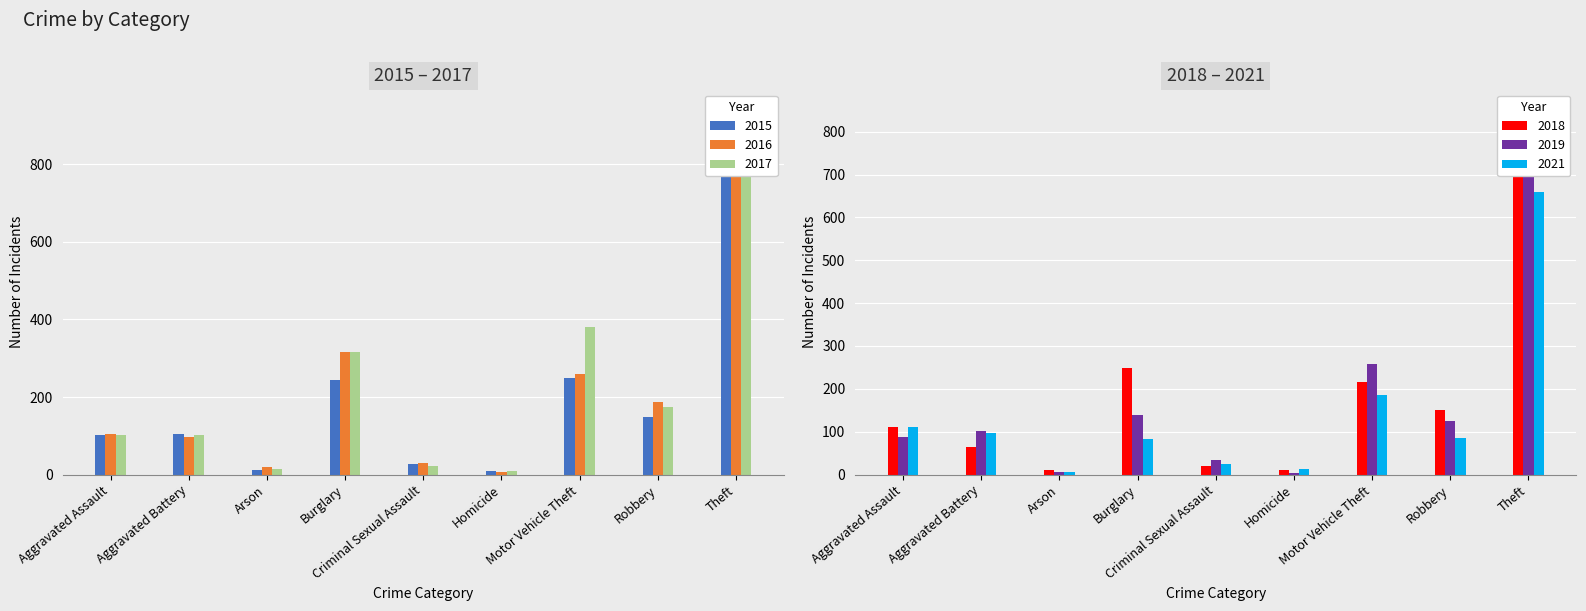

Between Robbery and Theft, which series saw the biggest shift?

2016